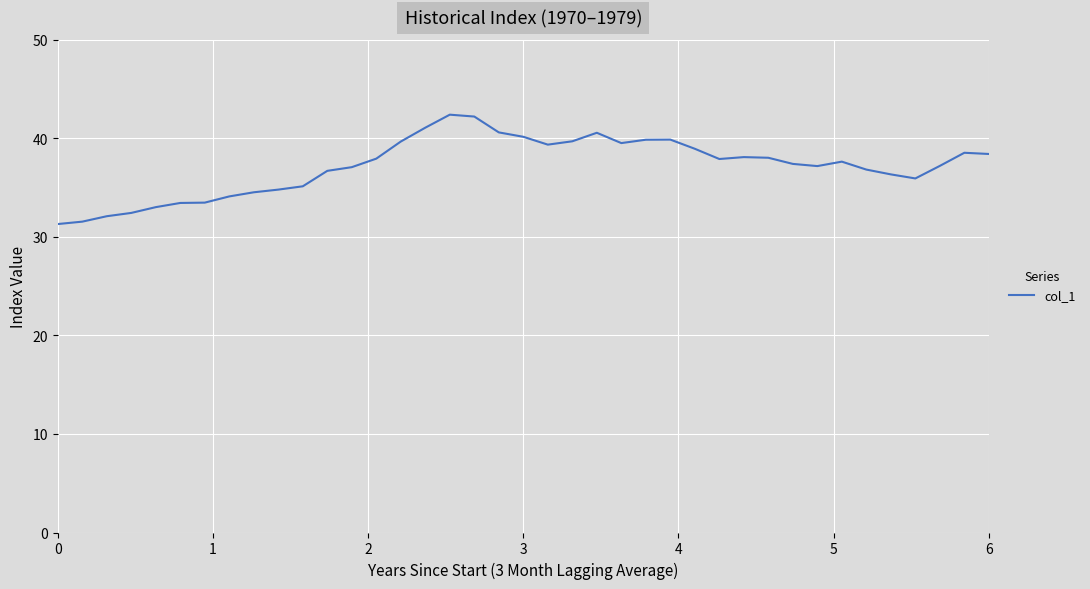

What is the maximum value shown in the chart?

42.4